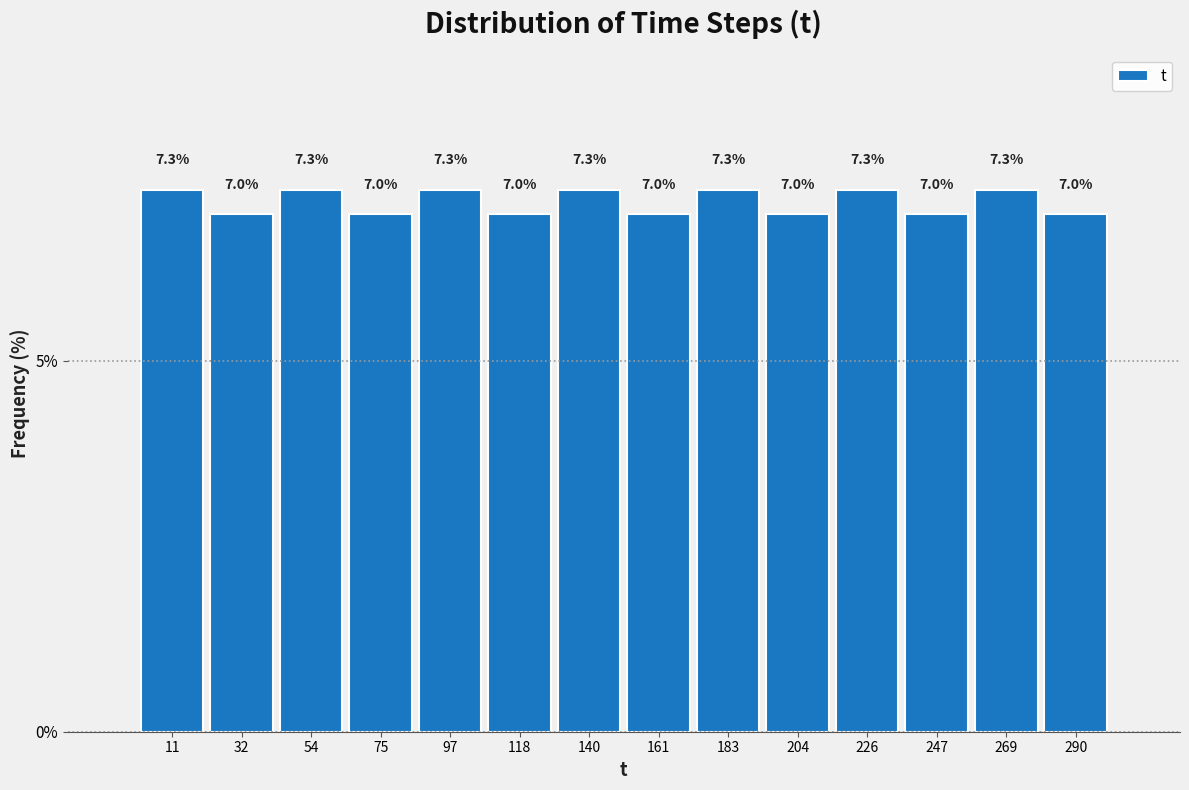

How tall is the bar that spans 215.0 to 236.5 on the x-axis? The bar edges are not printed on the chart, so give them approximately, as read against the axis.

7.3